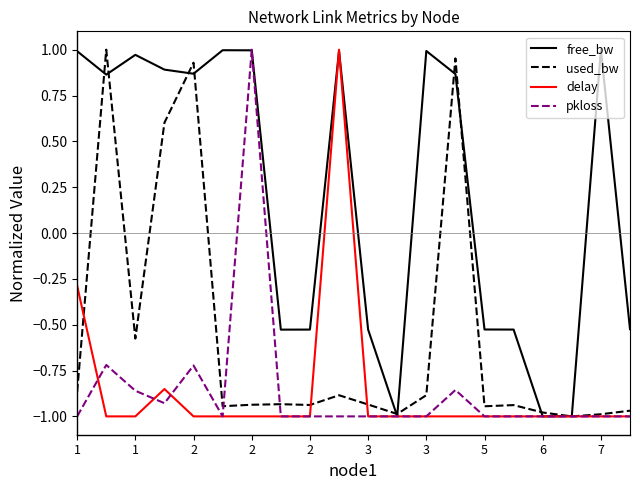

Is this an area chart (filled region under the line)?

No